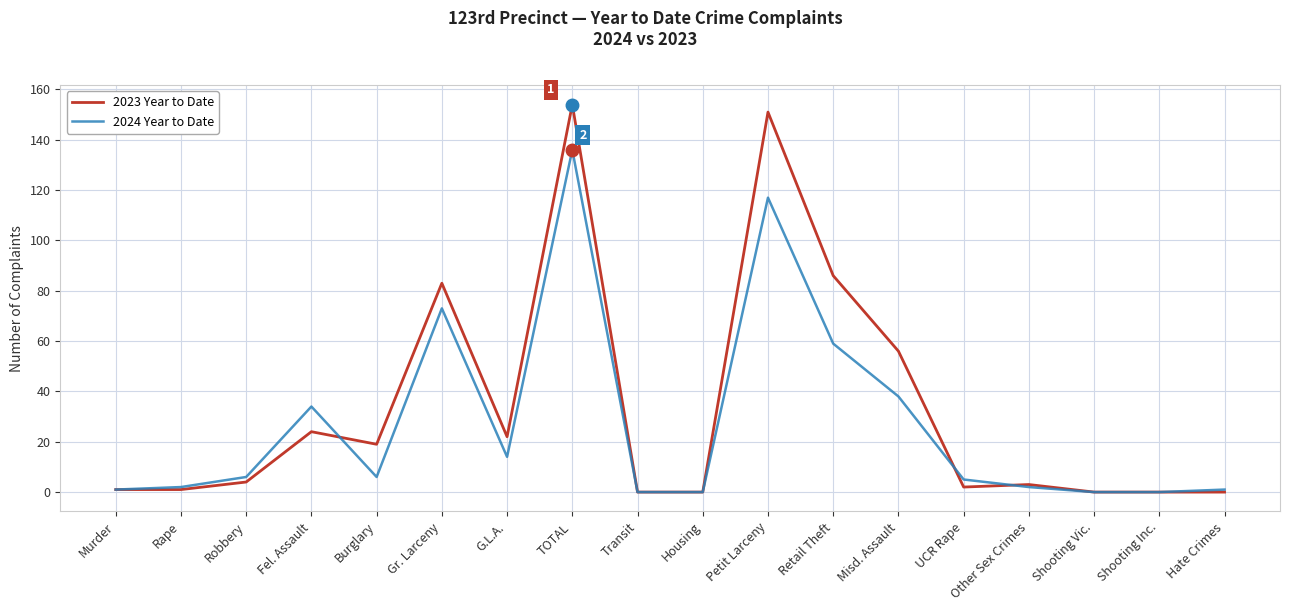

What position from the right is Murder?

18